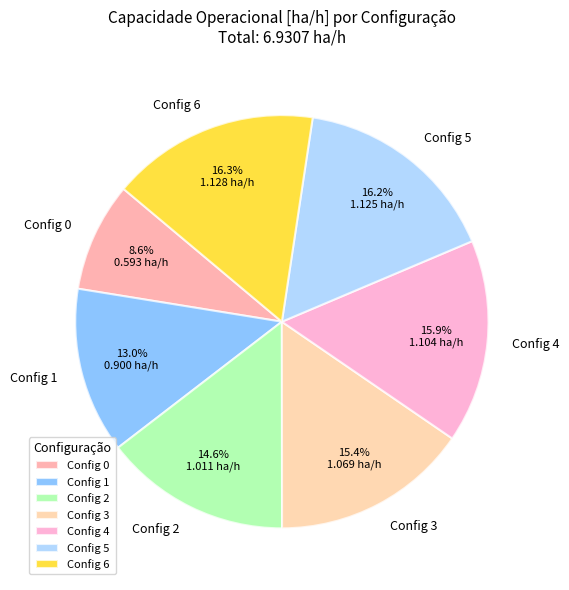

Does Config 3 represent more than half of the total?

No